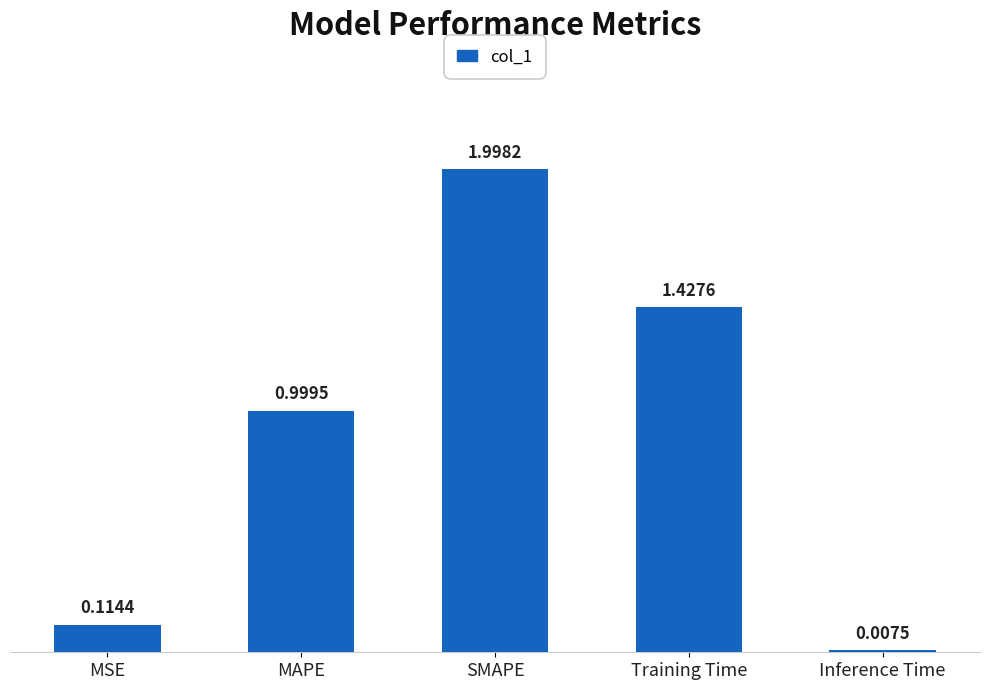

The value at MAPE is 1.8. True or false?

False